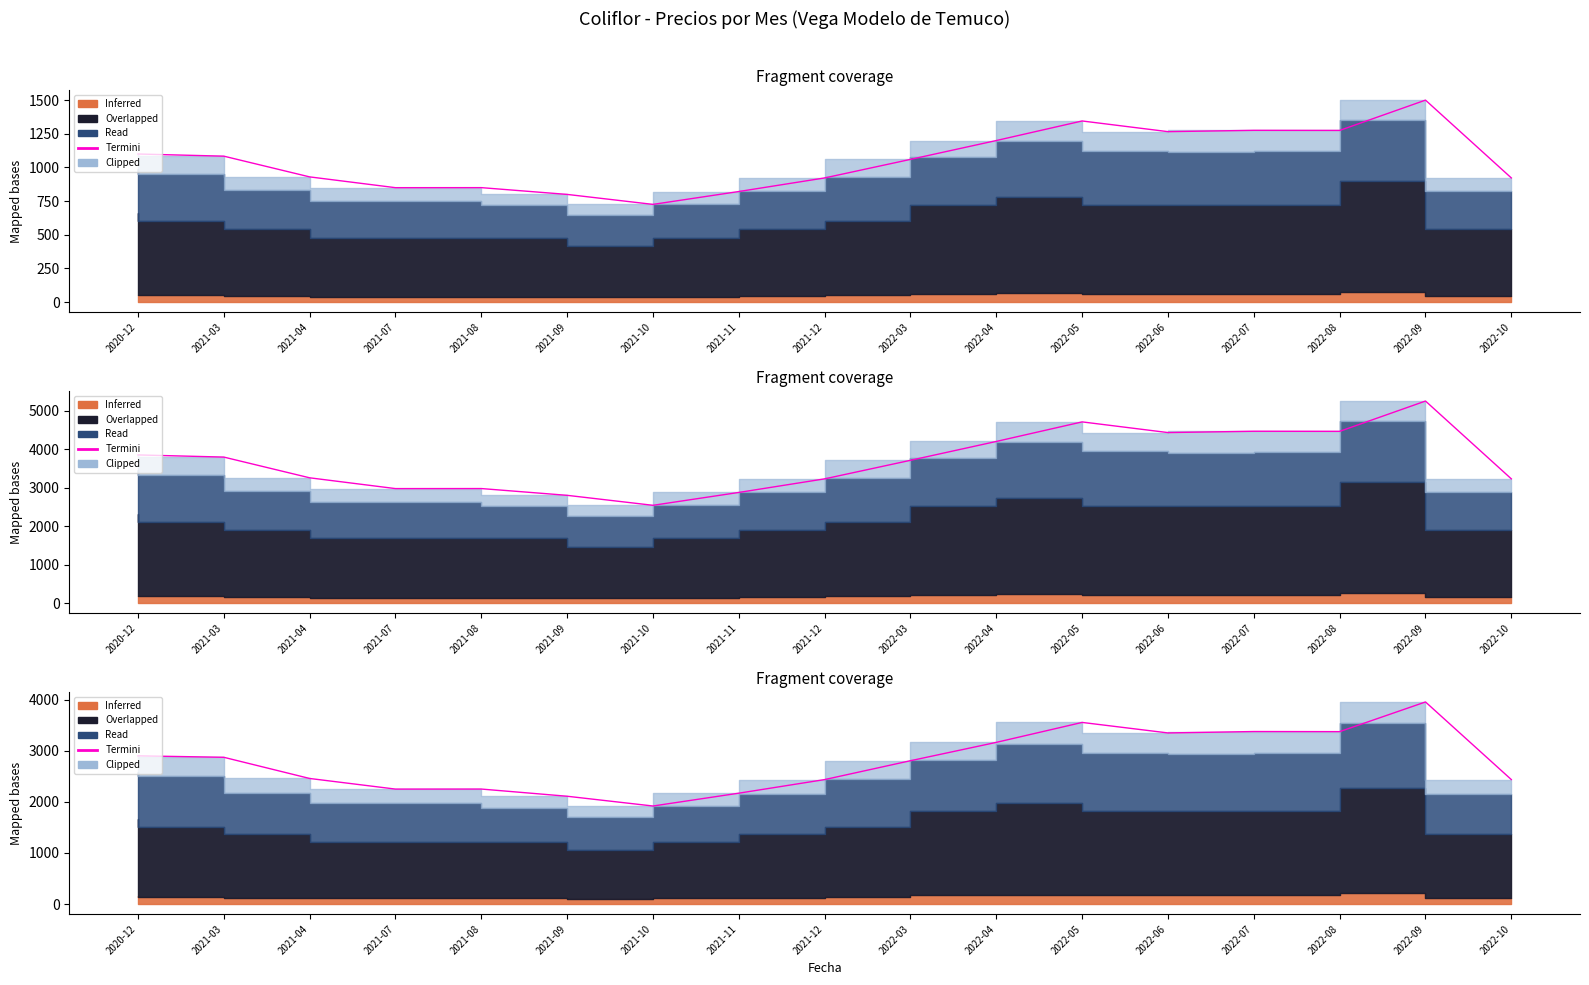

Which label corresponds to the largest value in the chart?

2022-09